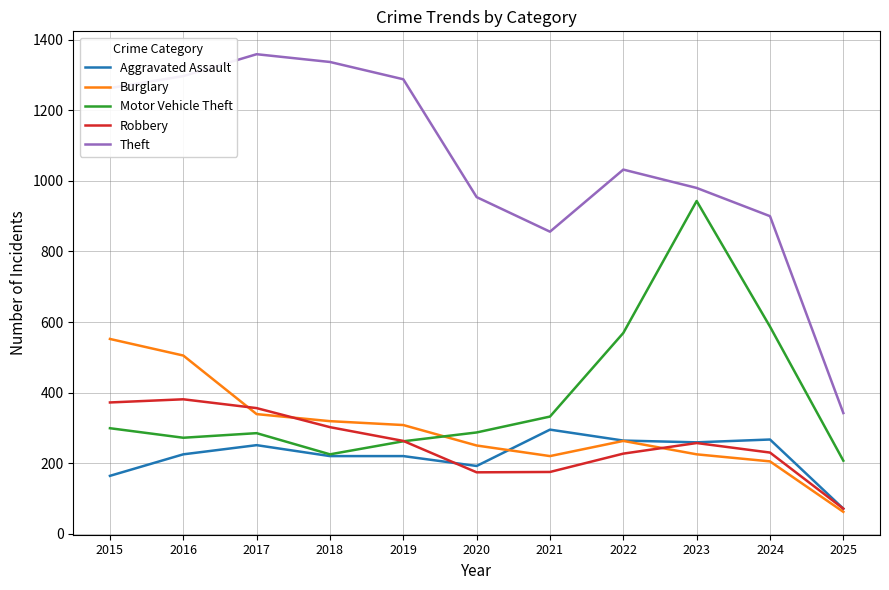

The Motor Vehicle Theft series shows 299 at 2015. True or false?

True